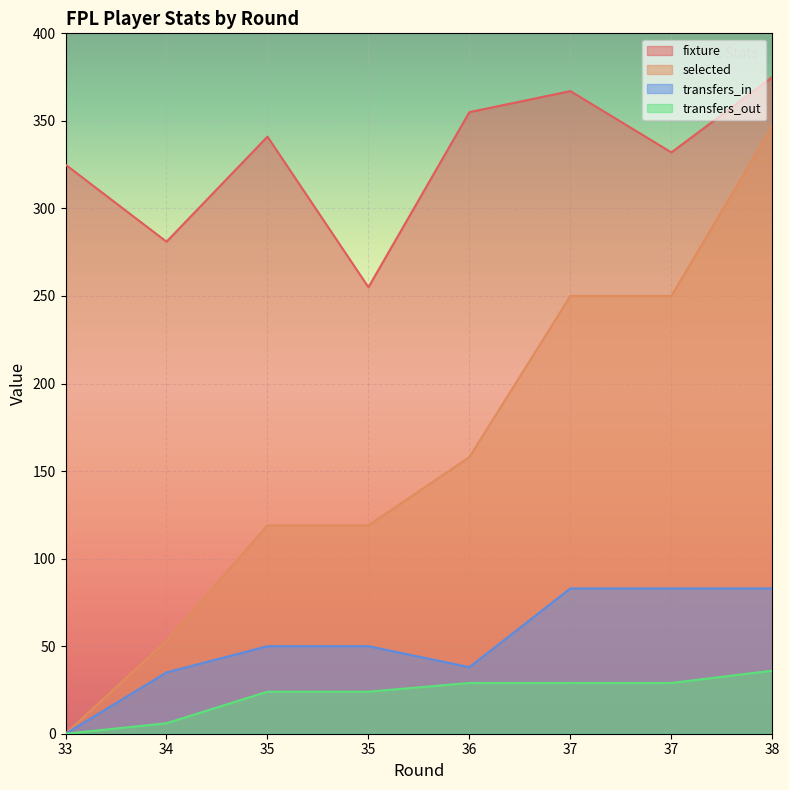

Where is fixture nearest to the value 315?

33